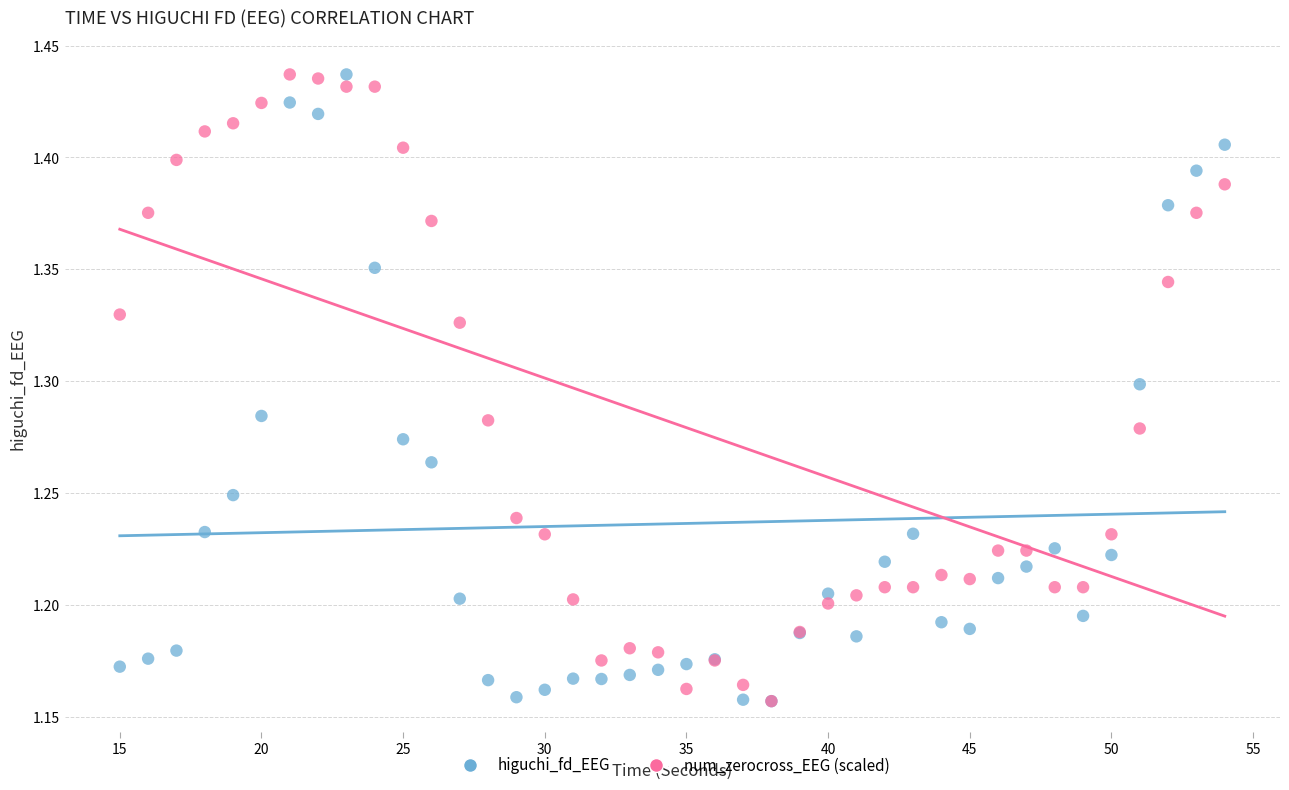

What are all the series names shown in the legend?

higuchi_fd_EEG, num_zerocross_EEG (scaled)